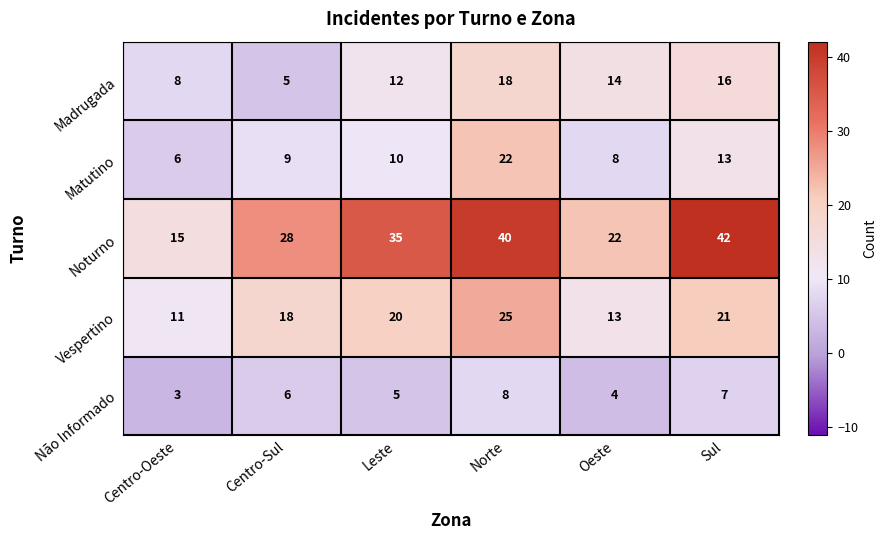

What is the difference between the second highest and minimum values in the Não Informado series?

4